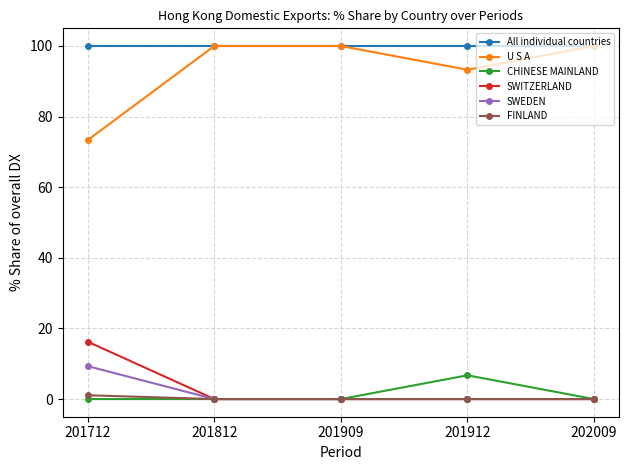

What are all the series names shown in the legend?

All individual countries, U S A, CHINESE MAINLAND, SWITZERLAND, SWEDEN, FINLAND